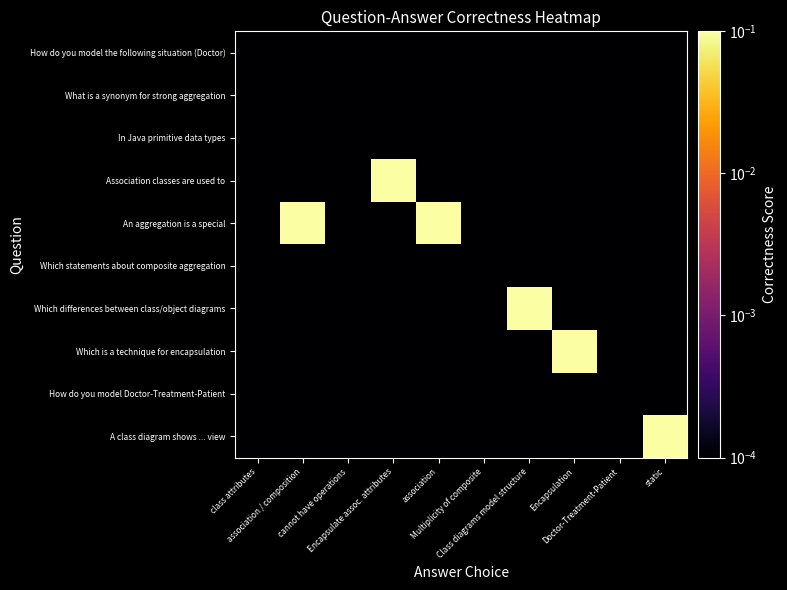

Reading left to right, extract all data points from this chart.

How do you model the following situation (Doctor): class attributes=0.0	association / composition=0.0	cannot have operations=0.0	Encapsulate assoc. attributes=0.0	association=0.0	Multiplicity of composite=0.0	Class diagrams model structure=0.0	Encapsulation=0.0	Doctor-Treatment-Patient=0.0	static=0.0
What is a synonym for strong aggregation: class attributes=0.0	association / composition=0.0	cannot have operations=0.0	Encapsulate assoc. attributes=0.0	association=0.0	Multiplicity of composite=0.0	Class diagrams model structure=0.0	Encapsulation=0.0	Doctor-Treatment-Patient=0.0	static=0.0
In Java primitive data types: class attributes=0.0	association / composition=0.0	cannot have operations=0.0	Encapsulate assoc. attributes=0.0	association=0.0	Multiplicity of composite=0.0	Class diagrams model structure=0.0	Encapsulation=0.0	Doctor-Treatment-Patient=0.0	static=0.0
Association classes are used to: class attributes=0.0	association / composition=0.0	cannot have operations=0.0	Encapsulate assoc. attributes=1.0	association=0.0	Multiplicity of composite=0.0	Class diagrams model structure=0.0	Encapsulation=0.0	Doctor-Treatment-Patient=0.0	static=0.0
An aggregation is a special: class attributes=0.0	association / composition=1.0	cannot have operations=0.0	Encapsulate assoc. attributes=0.0	association=1.0	Multiplicity of composite=0.0	Class diagrams model structure=0.0	Encapsulation=0.0	Doctor-Treatment-Patient=0.0	static=0.0
Which statements about composite aggregation: class attributes=0.0	association / composition=0.0	cannot have operations=0.0	Encapsulate assoc. attributes=0.0	association=0.0	Multiplicity of composite=0.0	Class diagrams model structure=0.0	Encapsulation=0.0	Doctor-Treatment-Patient=0.0	static=0.0
Which differences between class/object diagrams: class attributes=0.0	association / composition=0.0	cannot have operations=0.0	Encapsulate assoc. attributes=0.0	association=0.0	Multiplicity of composite=0.0	Class diagrams model structure=1.0	Encapsulation=0.0	Doctor-Treatment-Patient=0.0	static=0.0
Which is a technique for encapsulation: class attributes=0.0	association / composition=0.0	cannot have operations=0.0	Encapsulate assoc. attributes=0.0	association=0.0	Multiplicity of composite=0.0	Class diagrams model structure=0.0	Encapsulation=1.0	Doctor-Treatment-Patient=0.0	static=0.0
How do you model Doctor-Treatment-Patient: class attributes=0.0	association / composition=0.0	cannot have operations=0.0	Encapsulate assoc. attributes=0.0	association=0.0	Multiplicity of composite=0.0	Class diagrams model structure=0.0	Encapsulation=0.0	Doctor-Treatment-Patient=0.0	static=0.0
A class diagram shows ... view: class attributes=0.0	association / composition=0.0	cannot have operations=0.0	Encapsulate assoc. attributes=0.0	association=0.0	Multiplicity of composite=0.0	Class diagrams model structure=0.0	Encapsulation=0.0	Doctor-Treatment-Patient=0.0	static=1.0